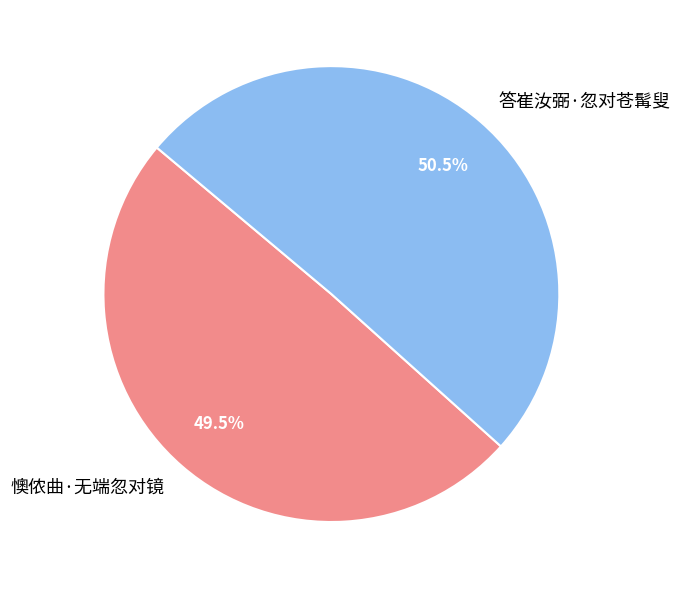

Which slice is the largest?

答崔汝弼·忽对苍髯叟